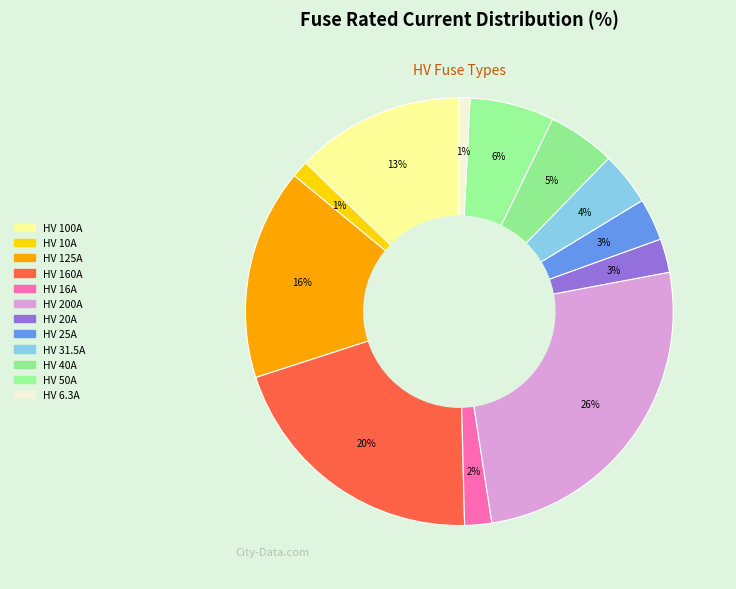

How many segments does this pie chart have?

12